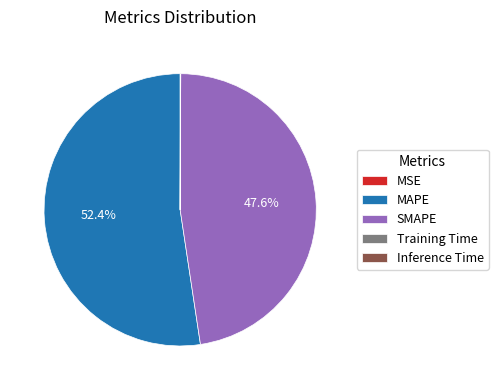

Which slice is the largest?

MAPE